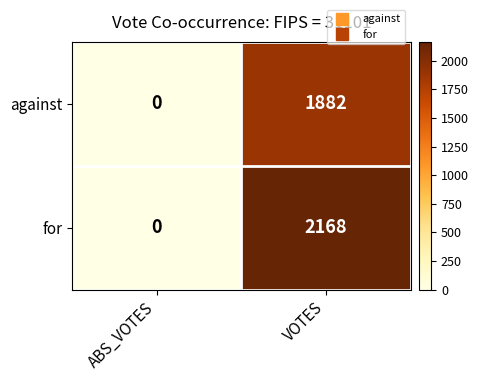

What is the total value across all series at VOTES?

4050